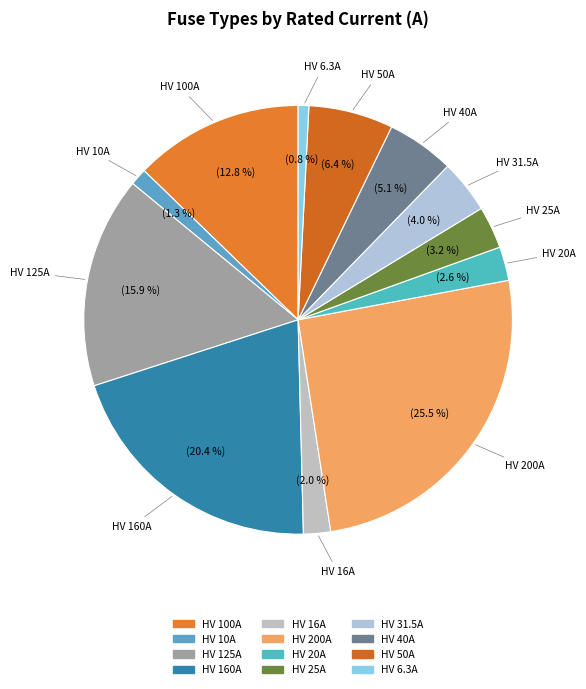

Is there any slice that represents more than half of the pie?

No